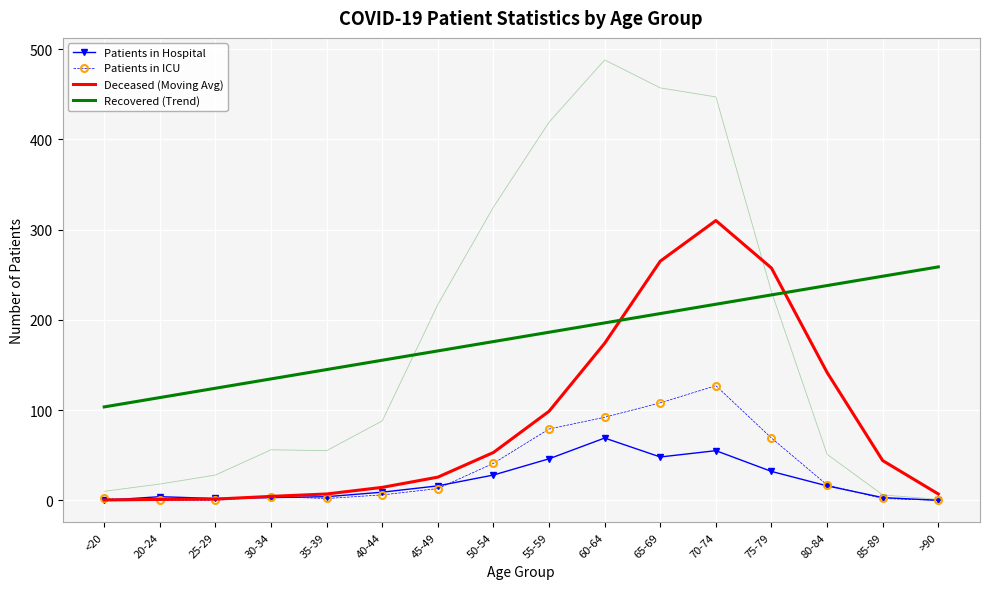

What is the difference between the maximum and minimum values in the Recovered (Trend) series?

155.1